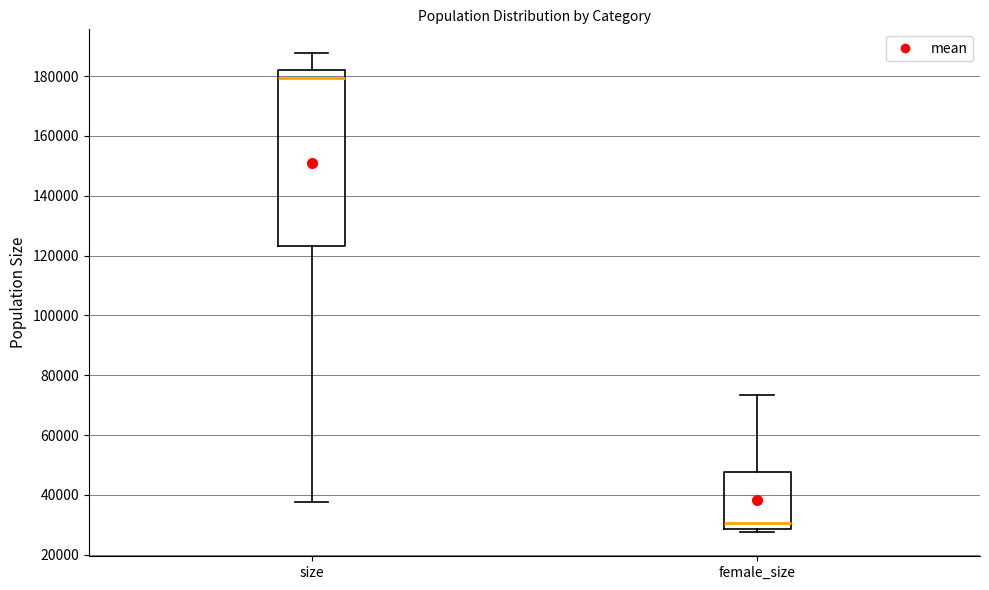

Reading left to right, read every box against the y-axis: the position of its median line, the range the box covers, and the ends of its whiskers. The values are not printed on the chart, so give them approximately, as read against the axis.

size: median 180000, box 124000 to 182000, whiskers 38000 to 188000
female_size: median 30000, box 28000 to 48000, whiskers 28000 (just below the box's lower edge) to 74000